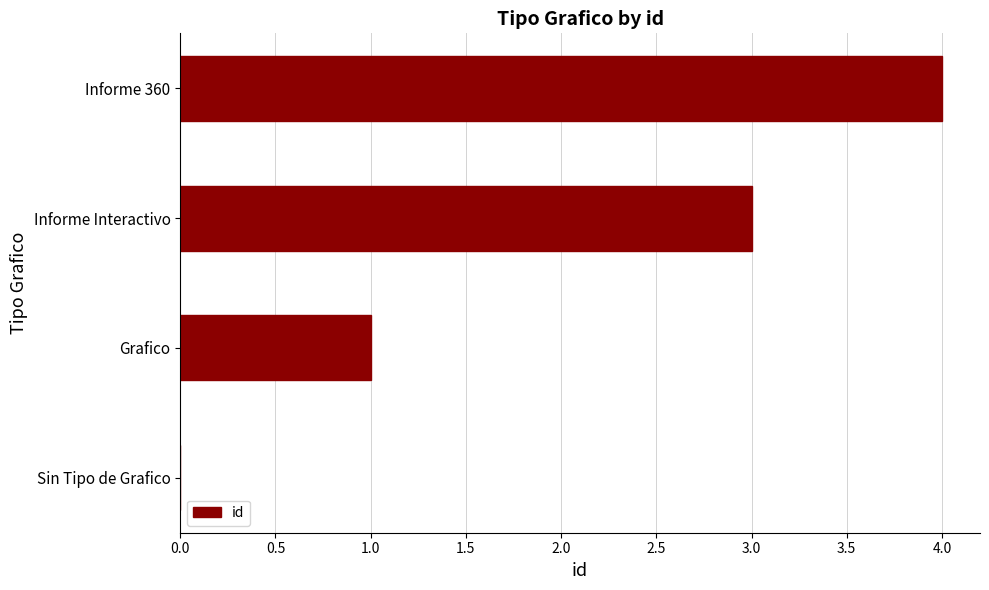

Which label corresponds to the largest value in the chart?

Informe 360